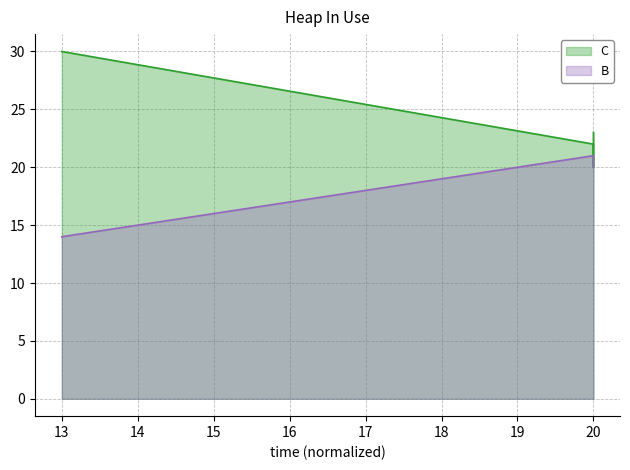

What is the difference between the maximum and minimum values in the C series?

10